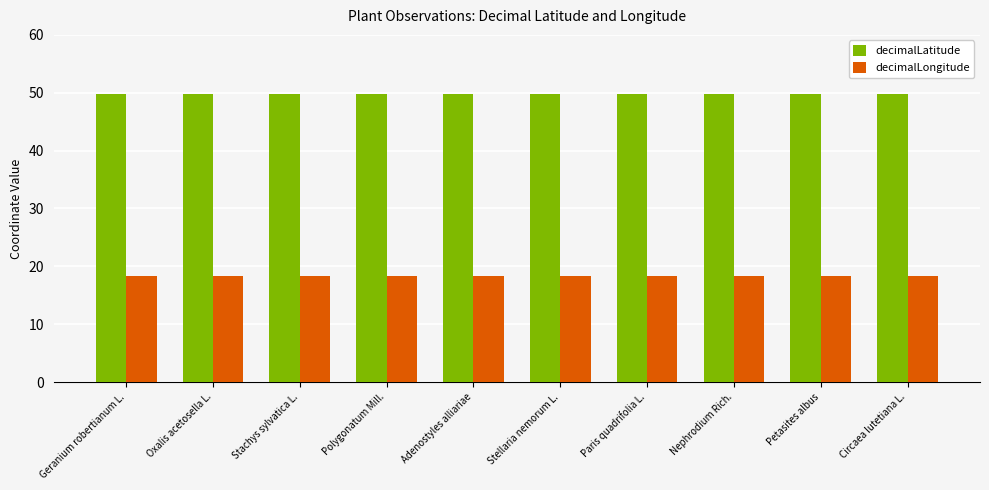

How many bars are there in total?

20